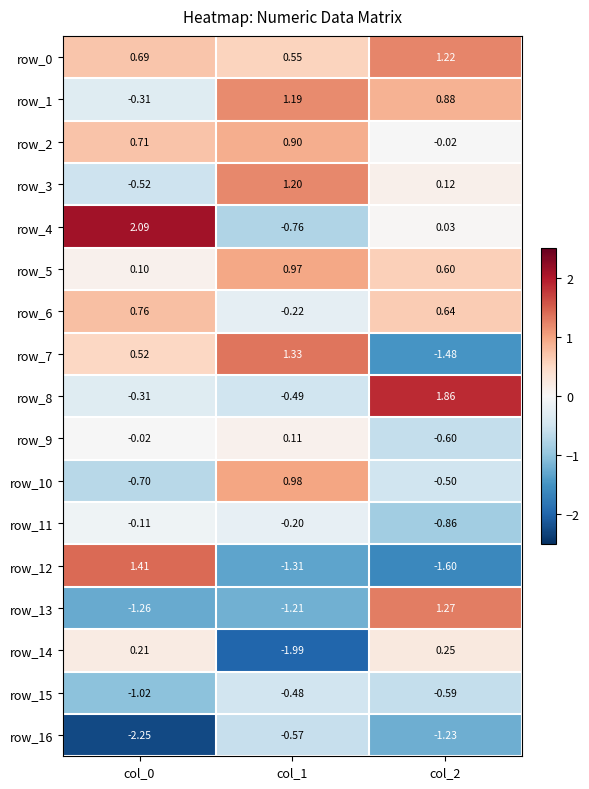

What is the average value of the row_1 series?

0.6